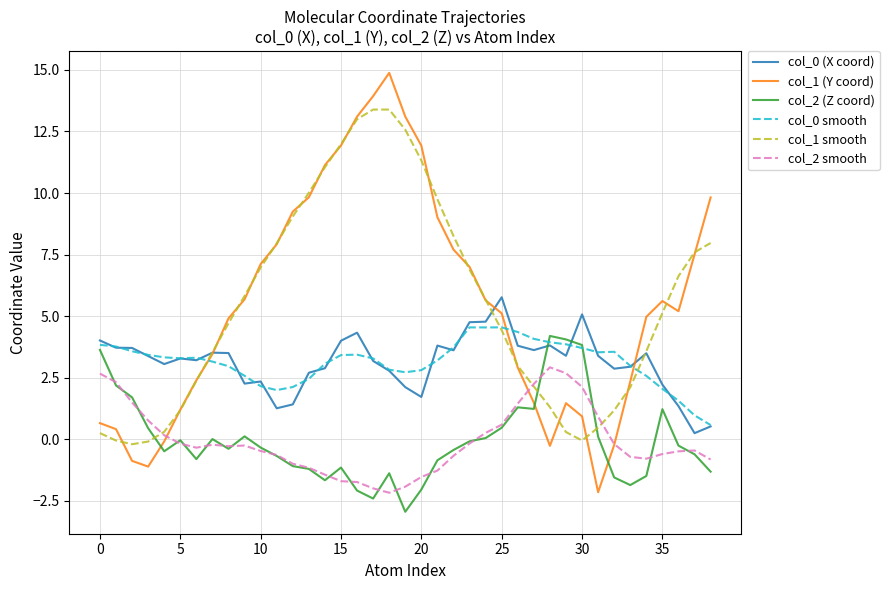

Which series has the widest spread of values?

col_1 (Y coord)